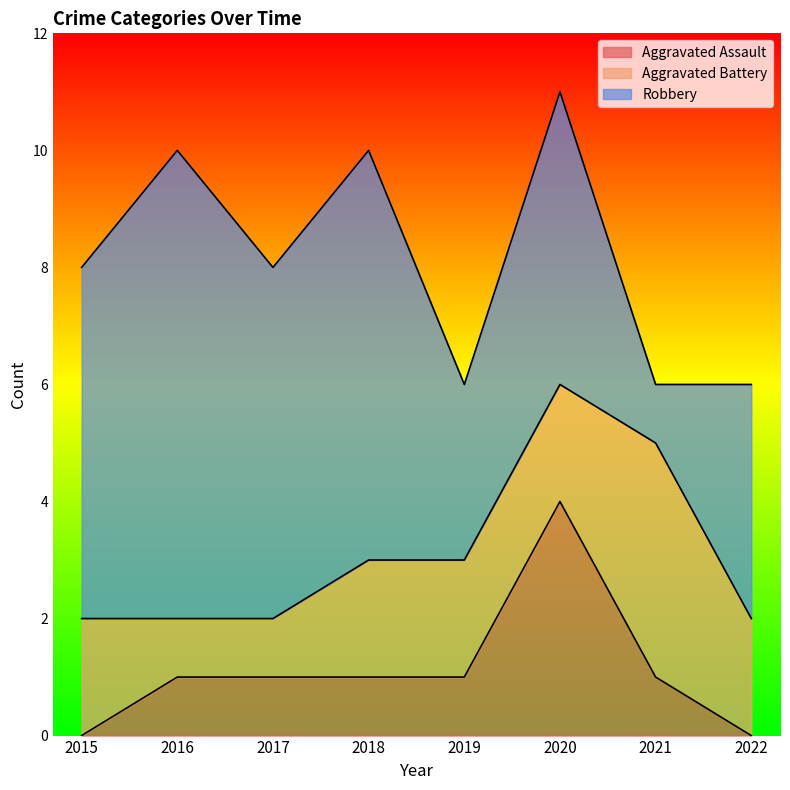

Rank the series at 2016 from lowest to highest value.

Aggravated Assault, Aggravated Battery, Robbery